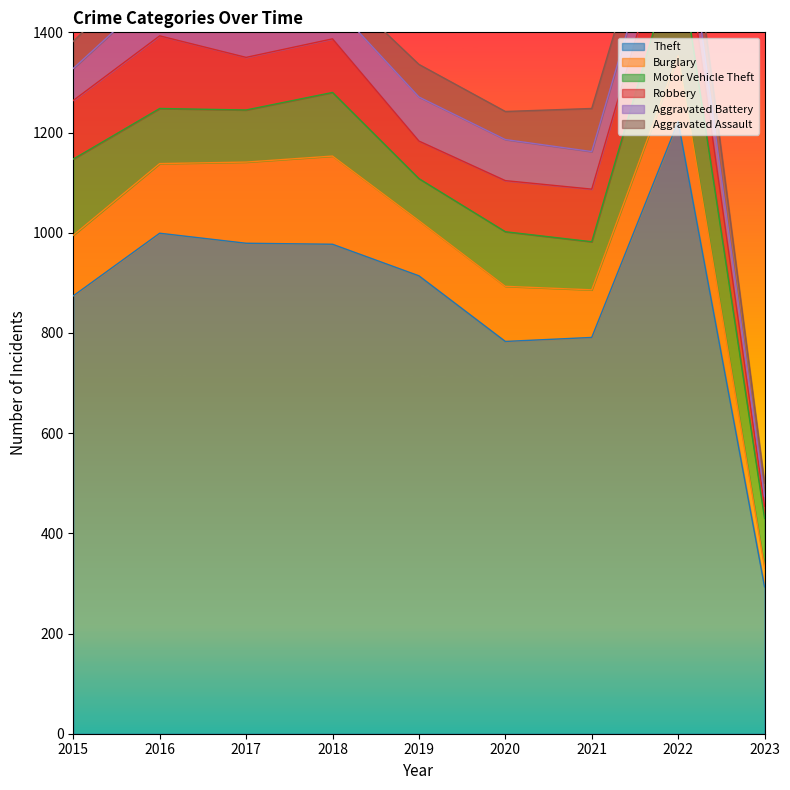

The value of Theft at 2019 is 914. True or false?

True